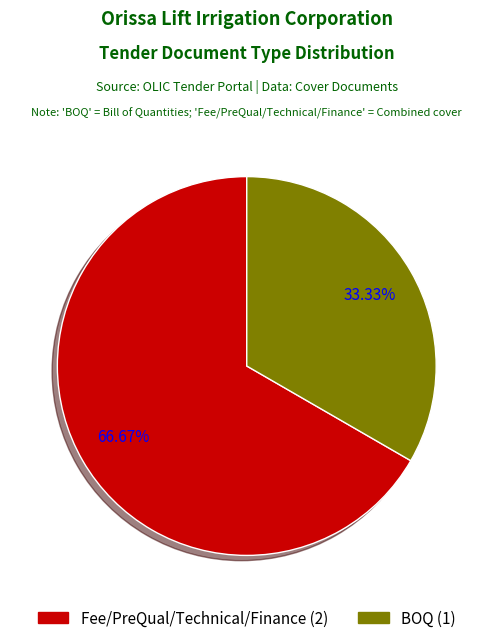

What is the largest slice in the pie chart?

Fee/PreQual/Technical/Finance